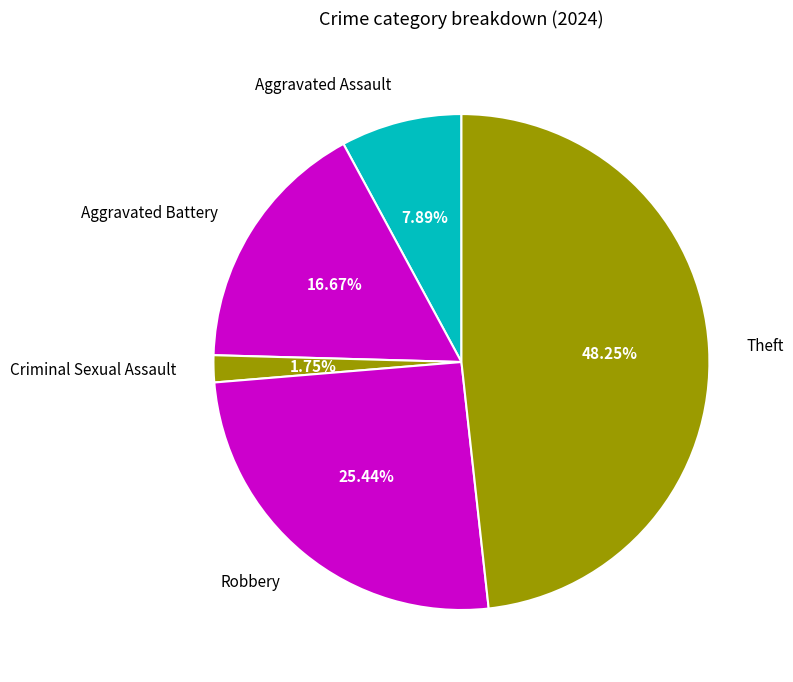

To the nearest percent, what is the difference between the Theft and Aggravated Assault slice percentages?

40%